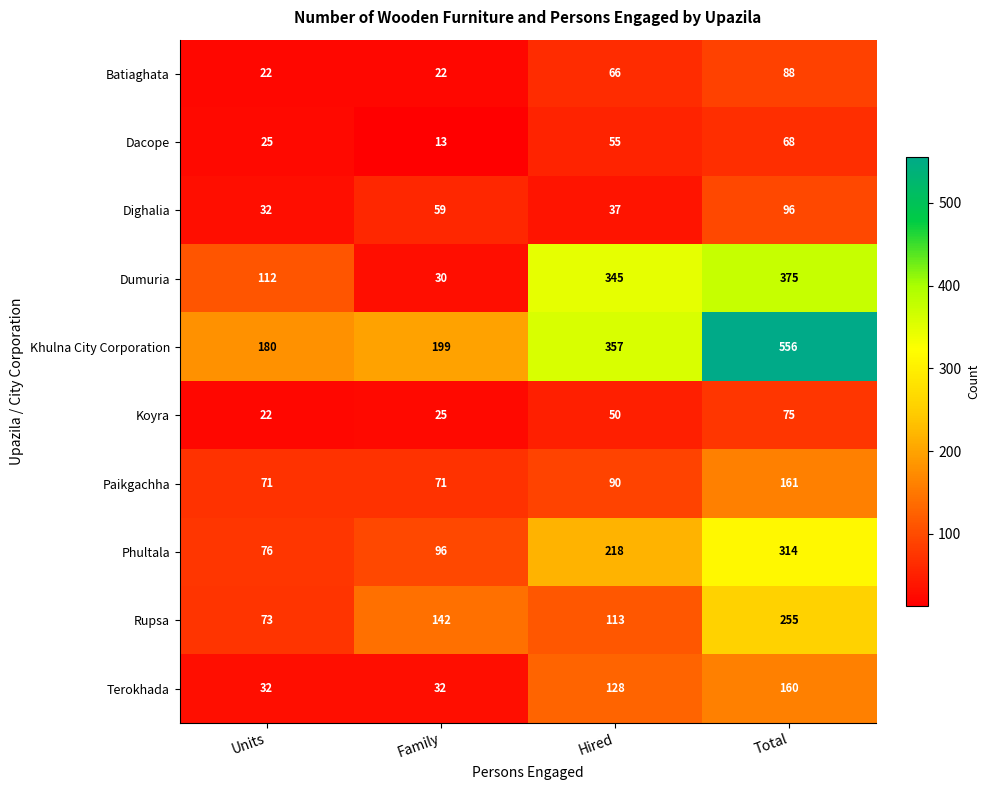

What is the smallest value displayed?

13